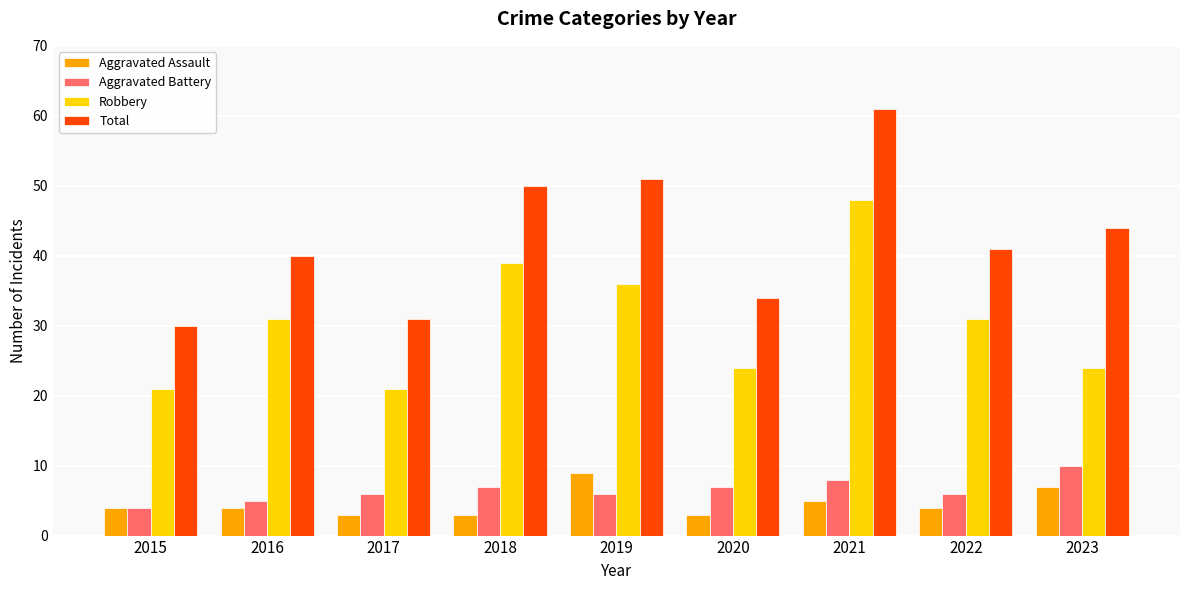

Rank the series at 2016 from lowest to highest value.

Aggravated Assault, Aggravated Battery, Robbery, Total